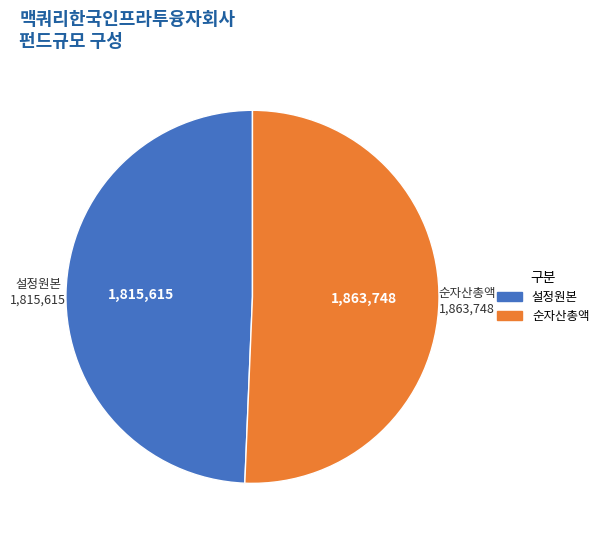

How many slices are in this pie chart?

2